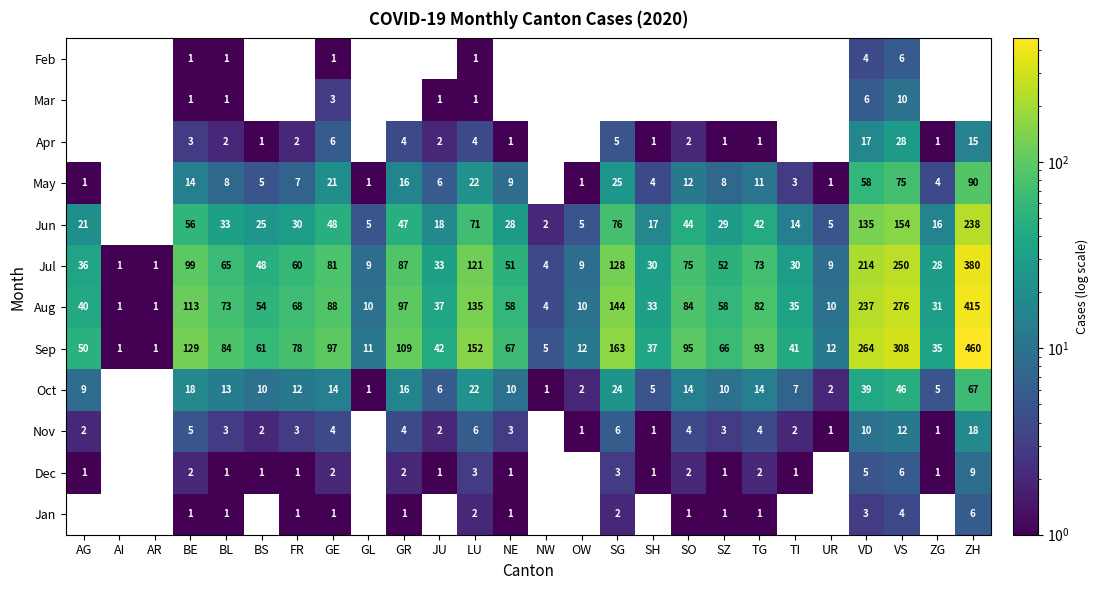

How many data points does each series have?

26